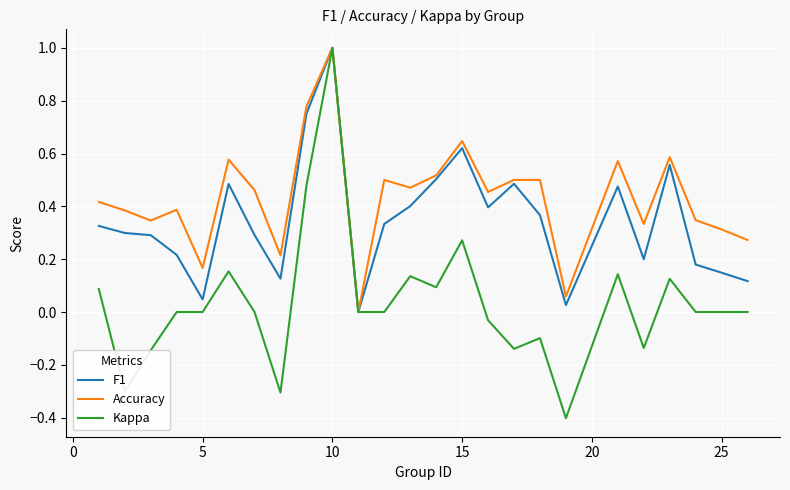

What is the minimum value for Kappa?

-0.4